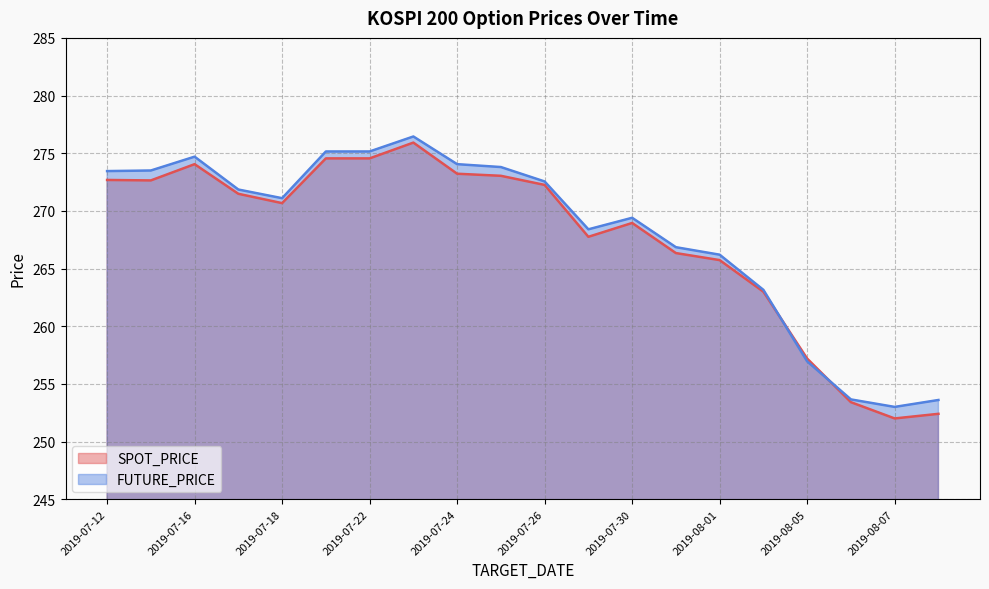

True or false: FUTURE_PRICE has a value of 276.4 at 2019-07-23.

True